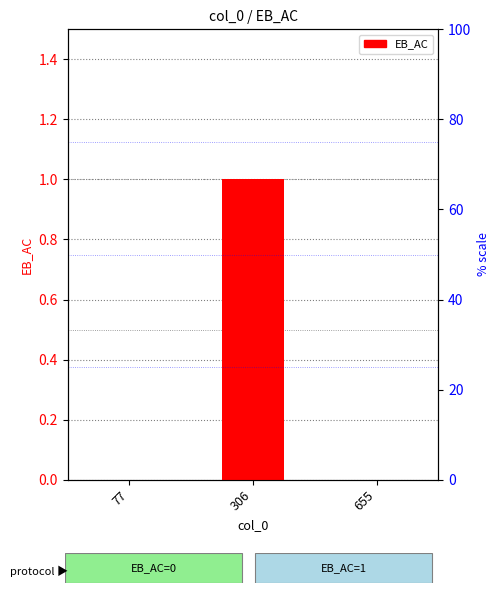

Reading left to right, what are all the values shown in this chart?

77=0	306=1	655=0